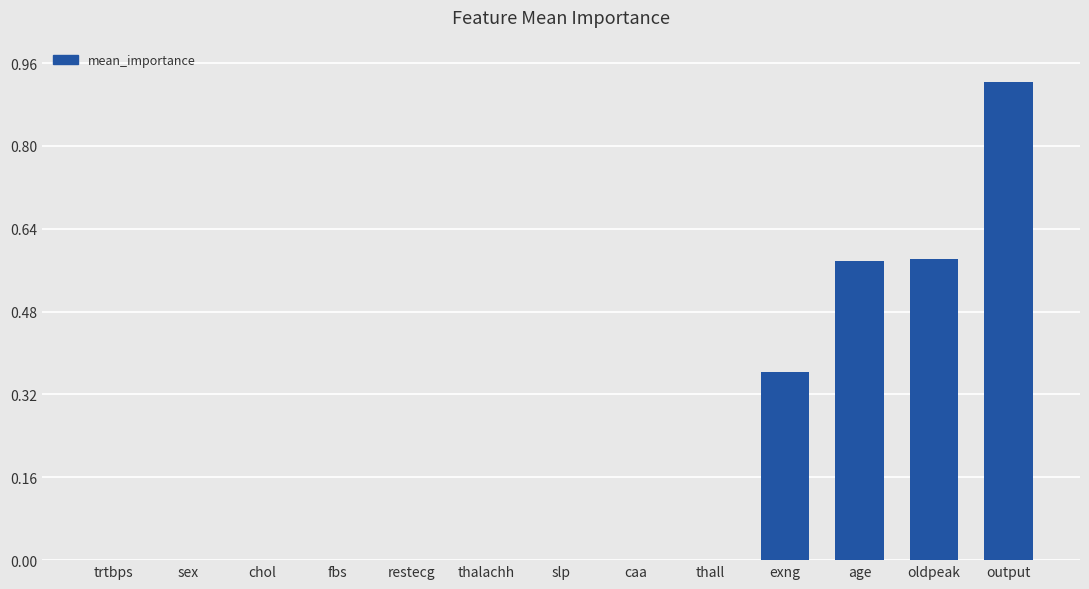

What is the change in value from thalachh to output?

+0.9